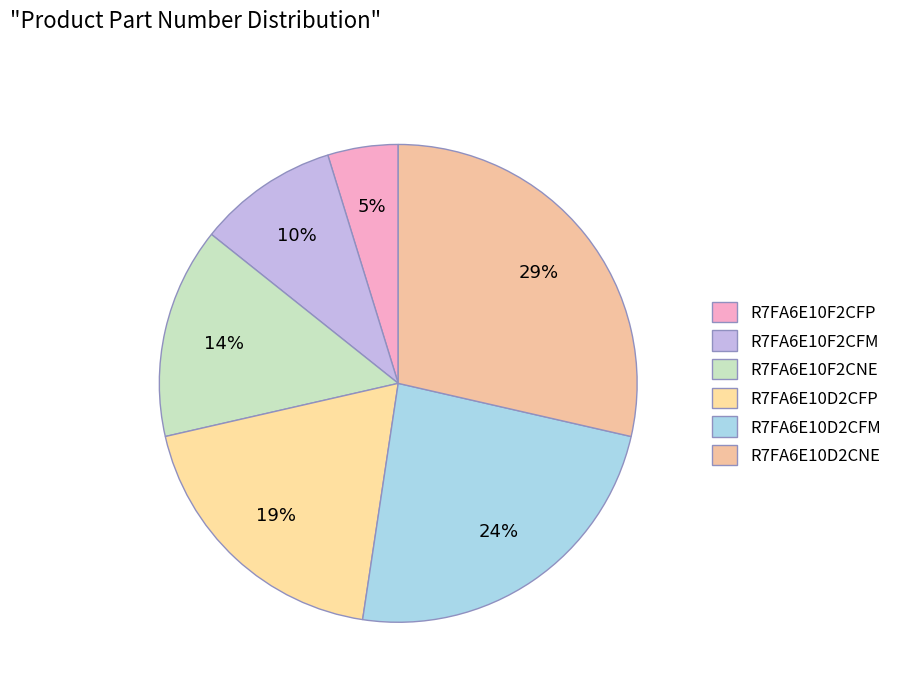

To the nearest percent, what portion does R7FA6E10F2CFM represent?

10%